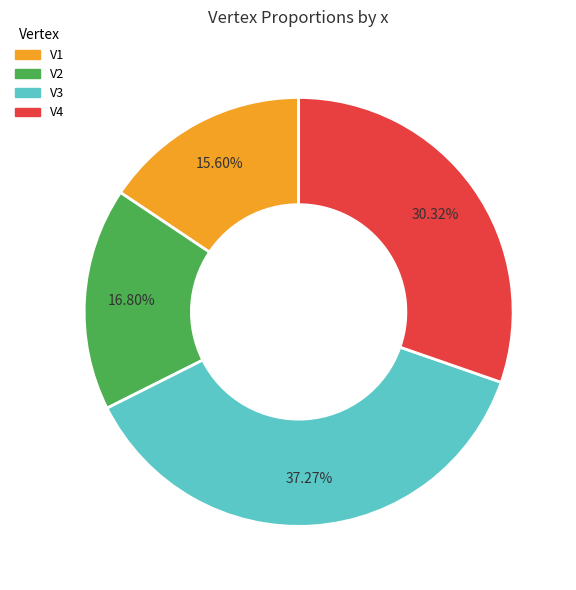

Does V3 account for over 50% of the chart?

No